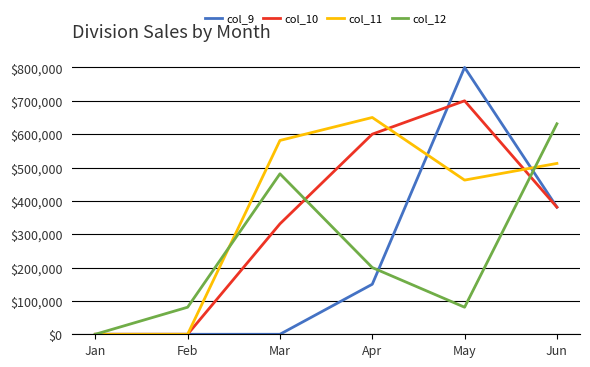

Rank the series by their average value, from highest to lowest.

col_11, col_10, col_12, col_9